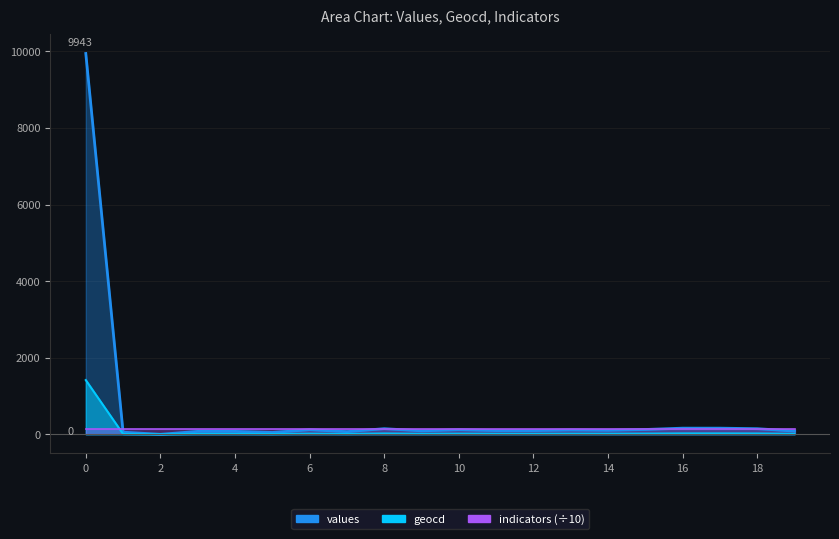

How many data points in values are less than 105?

10